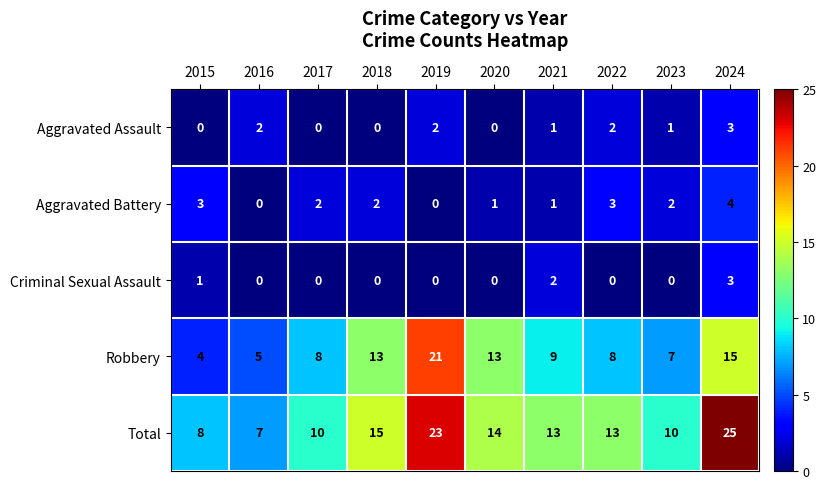

What is the sum of the Aggravated Battery values at 2024 and 2023?

6